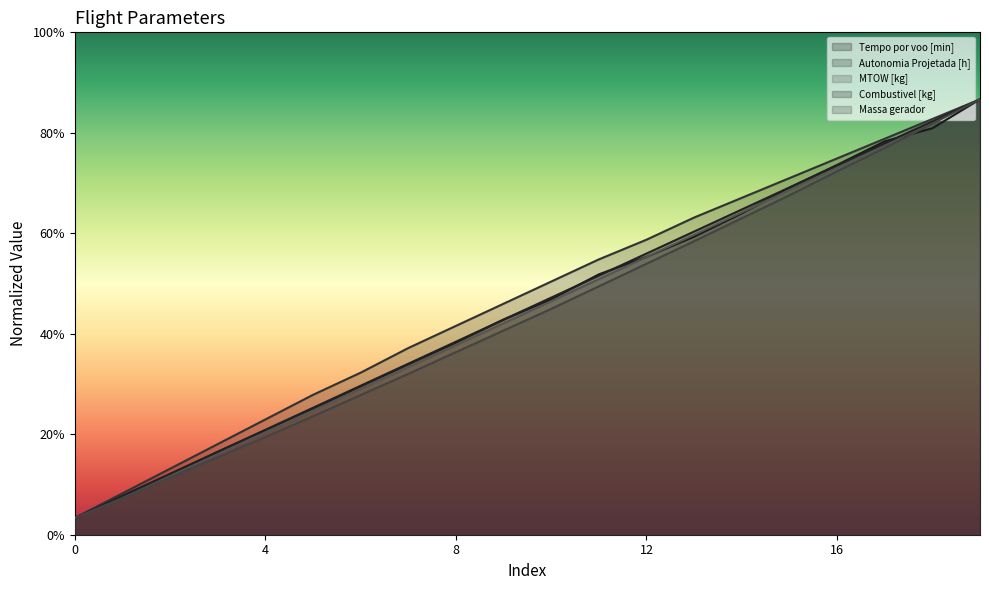

Reading left to right, list all the values displayed in this chart.

Tempo por voo [min]: 10.0	23.1	36.2	49.5	62.4	75.4	88.7	101.8	114.7	128.5	140.6	155.5	166.0	178.0	191.9	207.2	220.8	234.9	242.7	260.0
Autonomia Projetada [h]: 10.0	24.7	39.4	54.1	68.8	83.5	96.8	111.5	124.7	137.9	151.2	164.4	176.2	189.4	201.2	212.9	224.7	236.5	248.2	260.0
MTOW [kg]: 10.0	22.7	35.6	48.4	61.2	74.1	87.1	100.1	113.2	126.3	139.4	152.6	165.9	179.1	192.5	205.9	219.3	232.9	246.4	260.0
Combustivel [kg]: 10.0	23.2	36.3	49.5	62.6	75.8	88.9	102.1	115.3	128.4	141.6	154.7	167.9	181.1	194.2	207.4	220.5	233.7	246.8	260.0
Massa gerador: 10.0	21.9	34.0	46.2	58.3	70.7	83.4	96.1	109.0	121.9	134.9	148.3	161.8	175.3	189.0	202.7	217.0	231.0	245.5	260.0